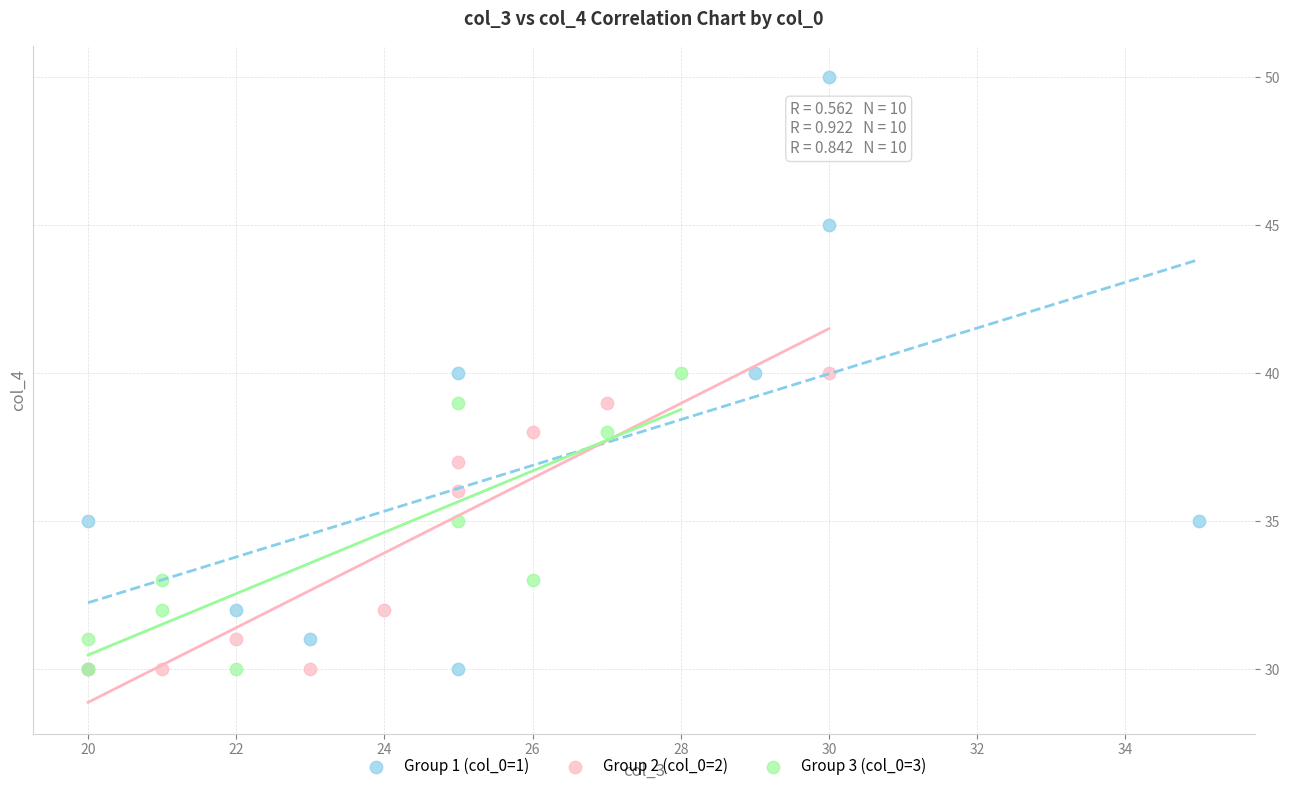

Which series reaches the maximum Y coordinate?

Group 1 (col_0=1)